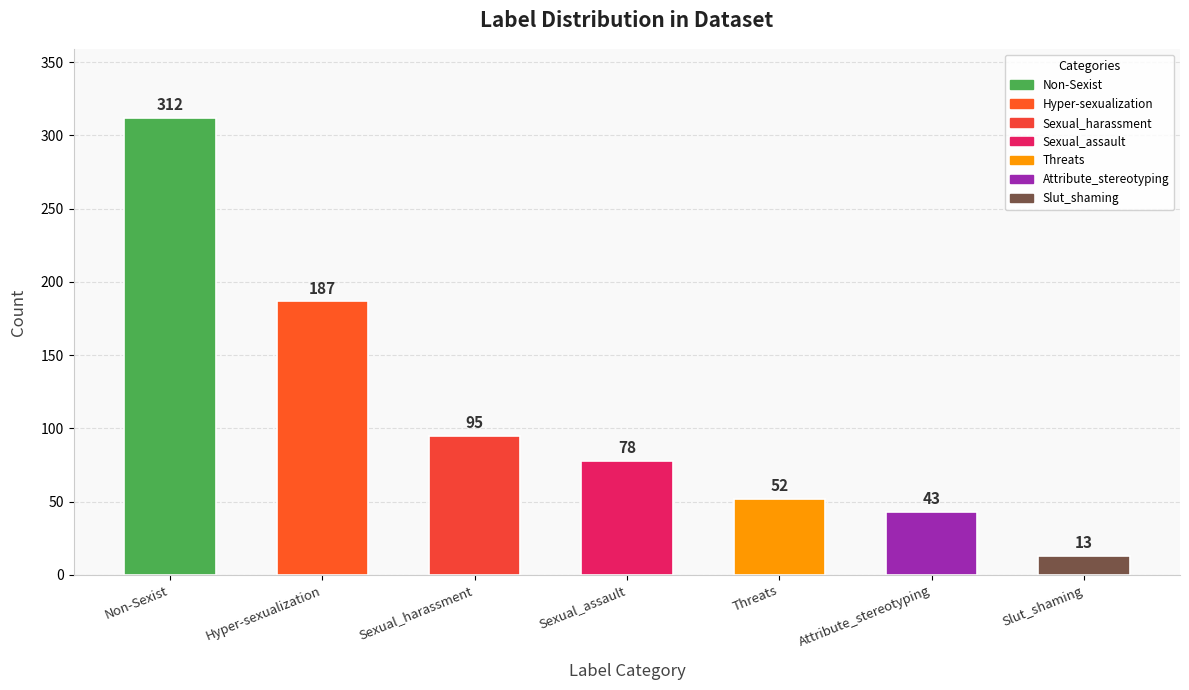

The chart shows a value of 55 at Sexual_harassment. True or false?

False